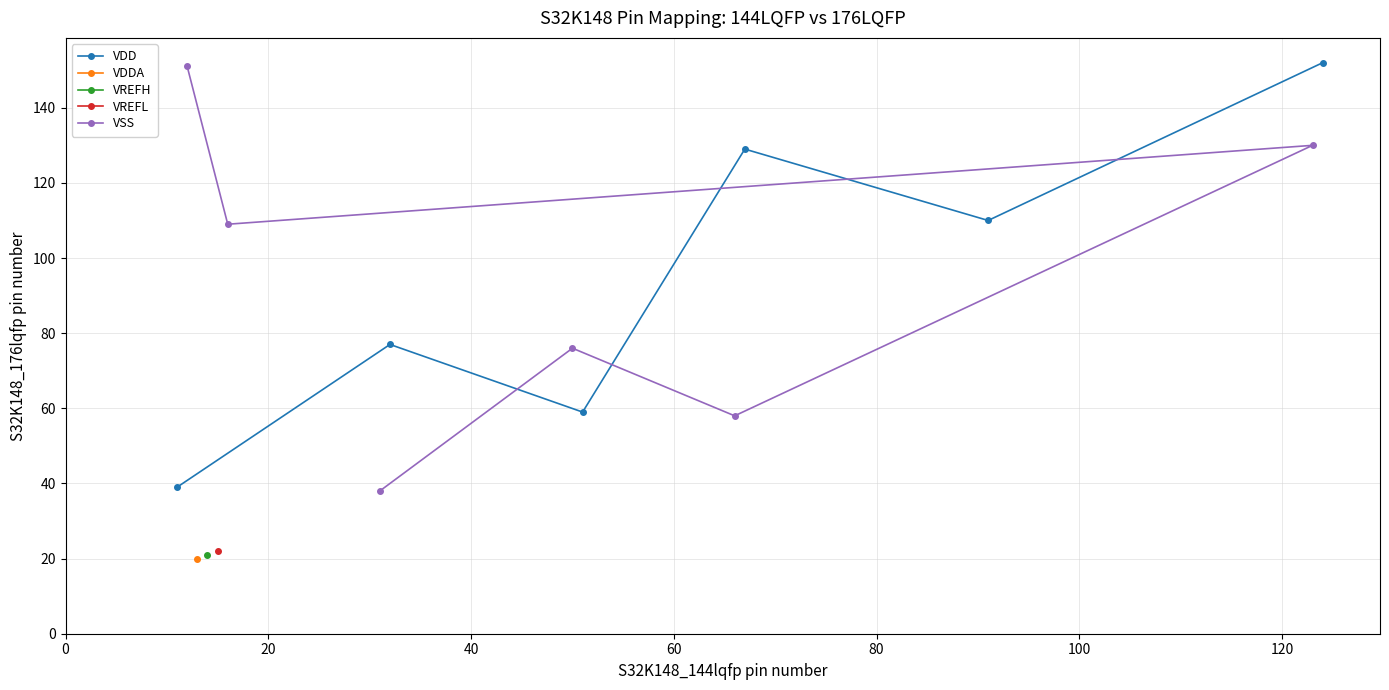

What is the value of the VDD point at the 1st from the left?

39